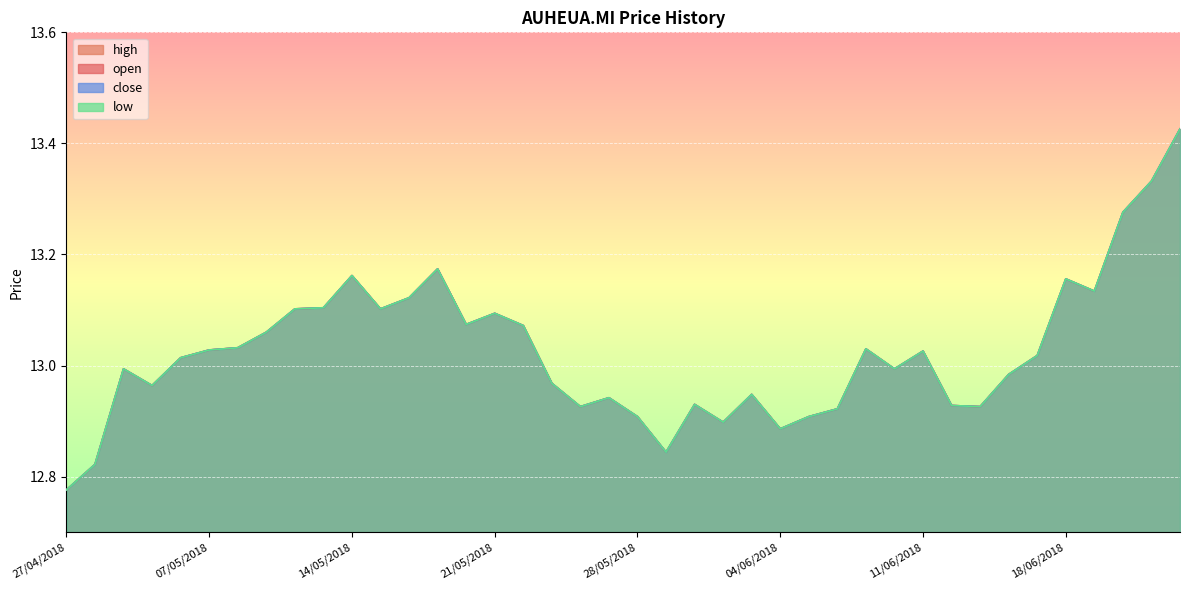

What is the smallest value displayed?

12.8